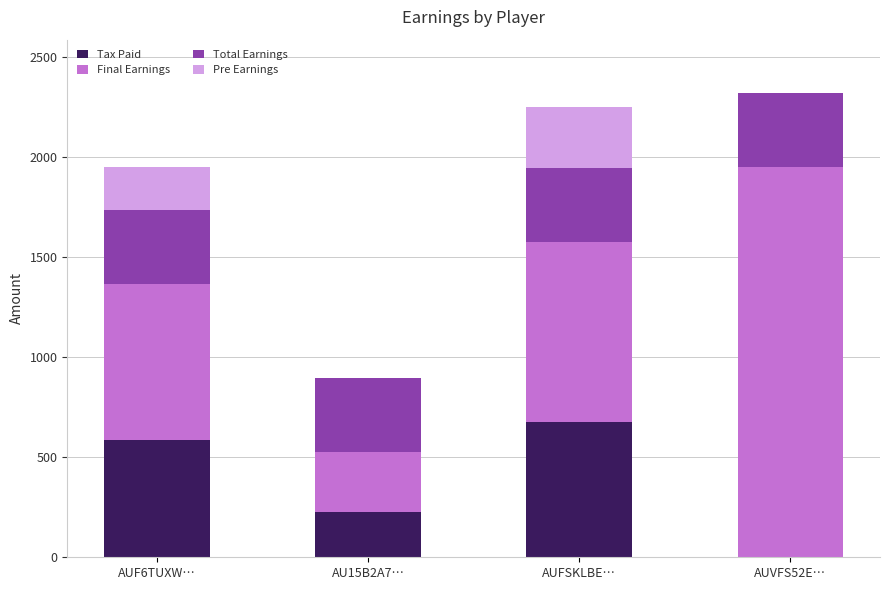

At which label does Tax Paid reach its peak?

AUFSKLBE…